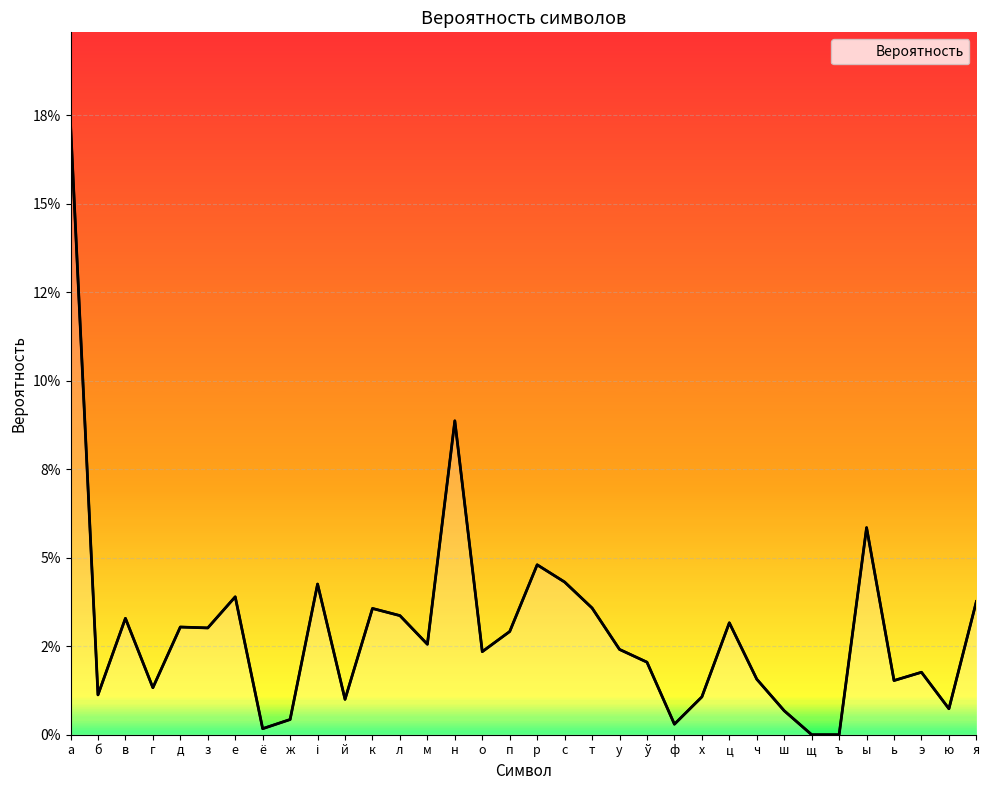

Is this an area chart (filled region under the line)?

Yes